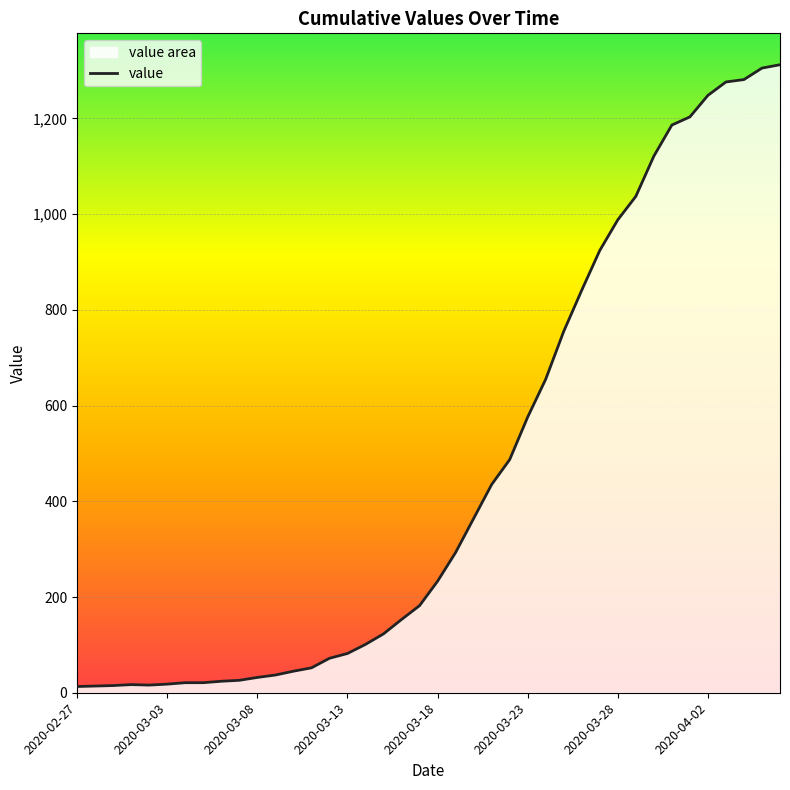

How many lines are shown in the chart?

1